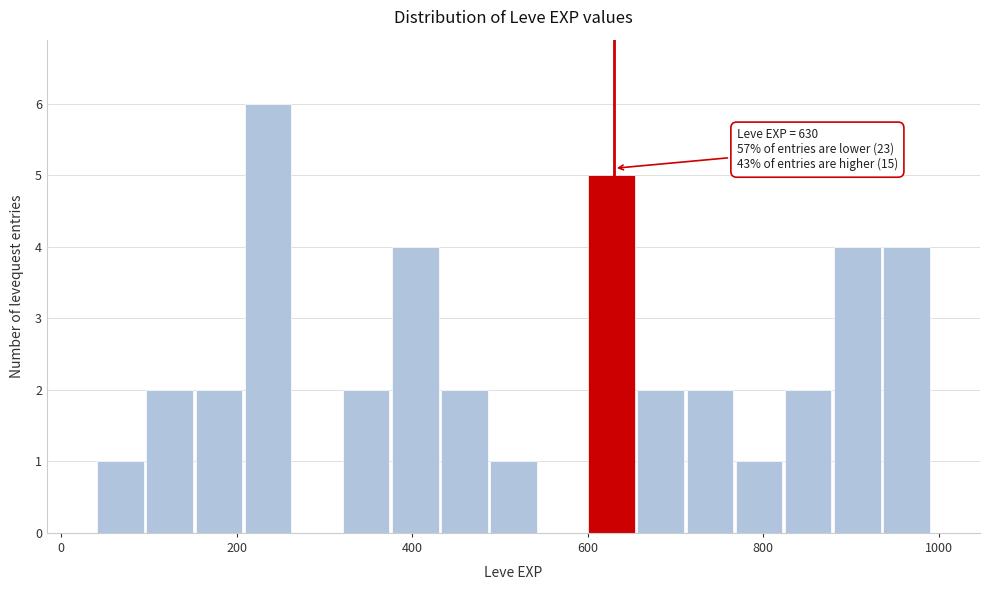

Around what value on the x-axis is the tallest bar? Give the approximate position of its centre, as read against the axis.

240